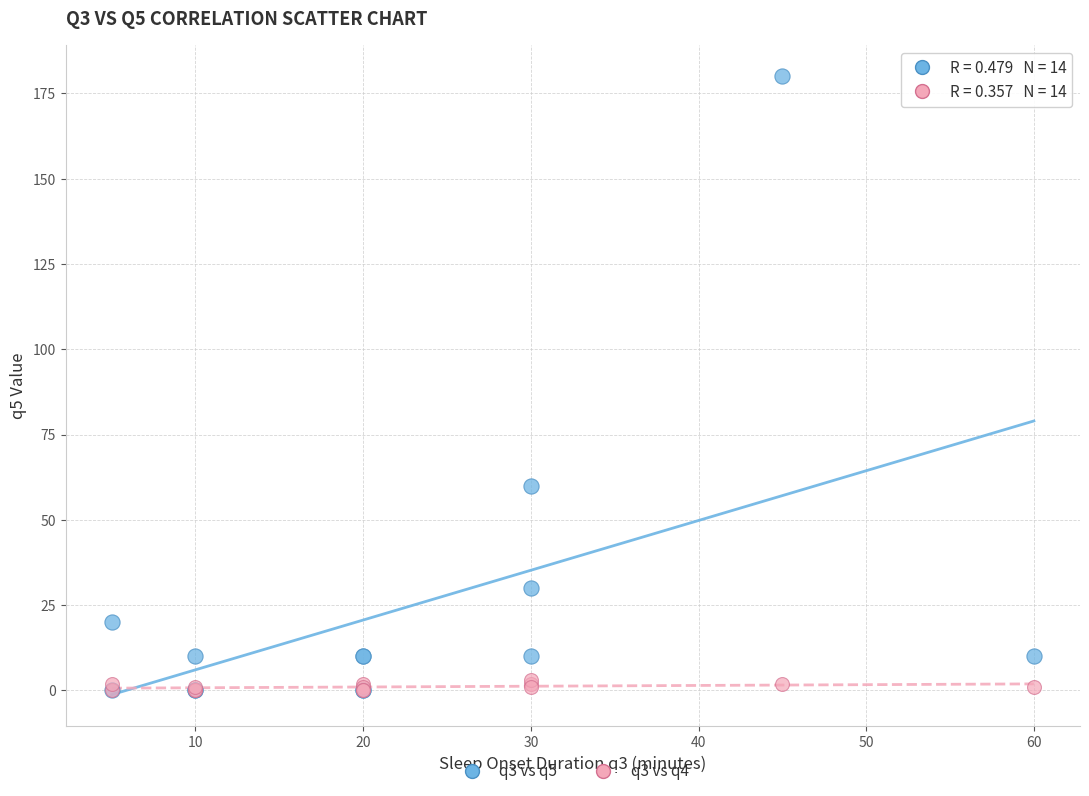

Across all series, what Y value is closest to 90?

60